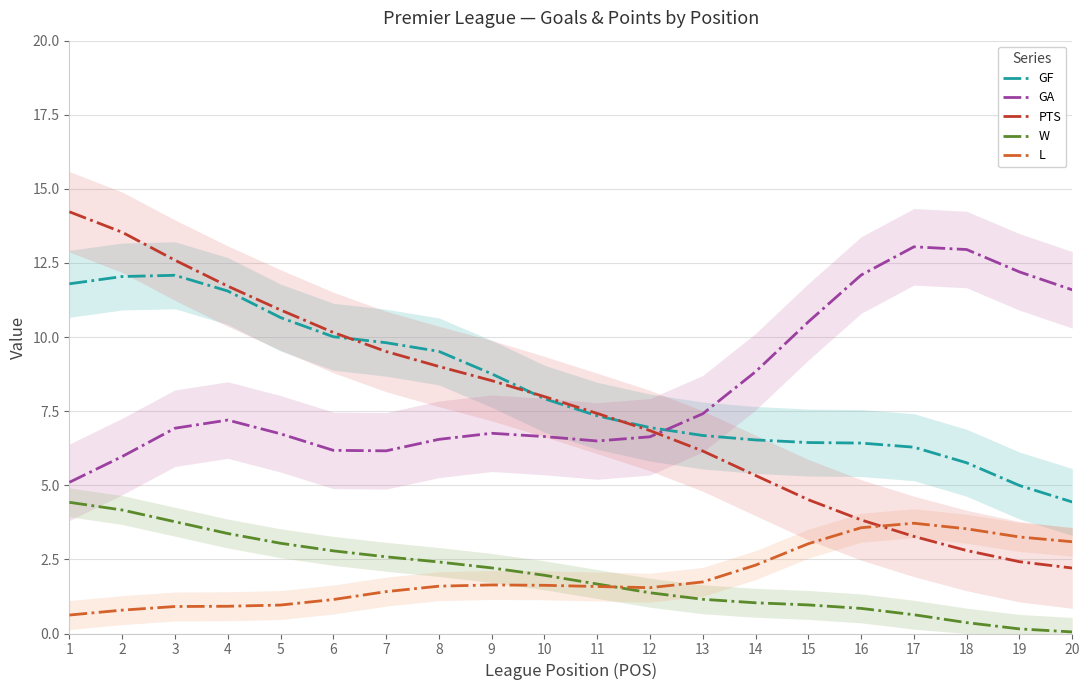

List the series in order of their peak value, lowest first.

L, W, GF, GA, PTS